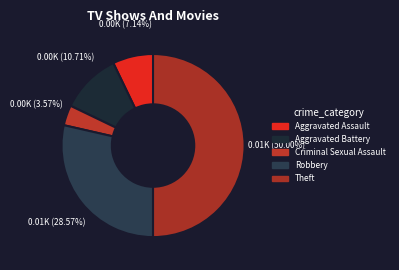

To the nearest percent, what percentage of the pie is Robbery?

29%